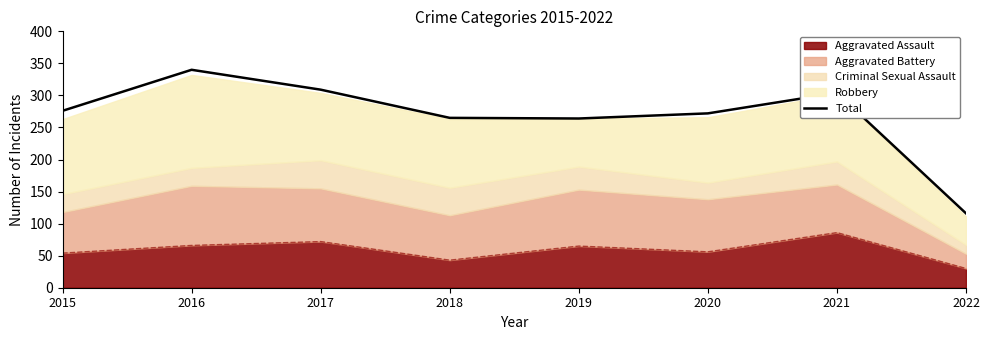

Reading right to left, list all the values displayed in this chart.

2022=116	2021=304	2020=272	2019=264	2018=265	2017=309	2016=340	2015=276